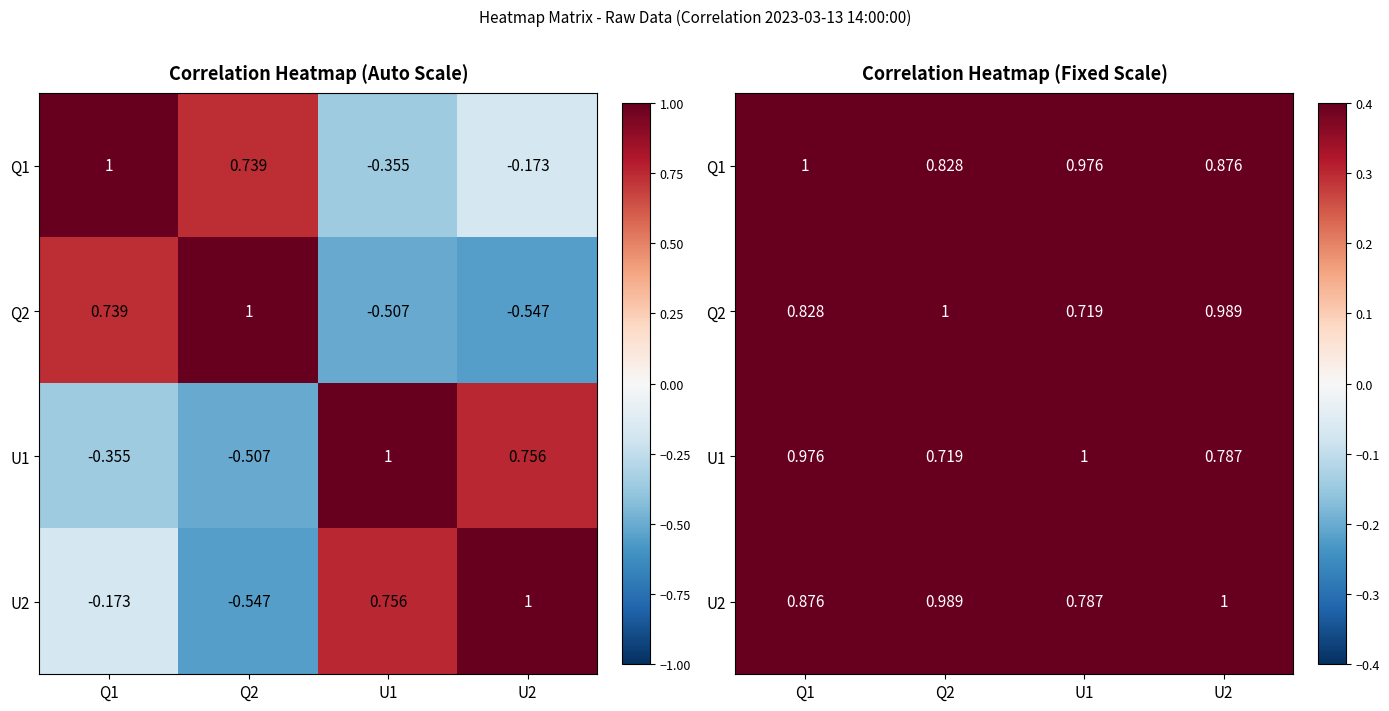

The value of Q2 at U1 is 0.3. True or false?

False